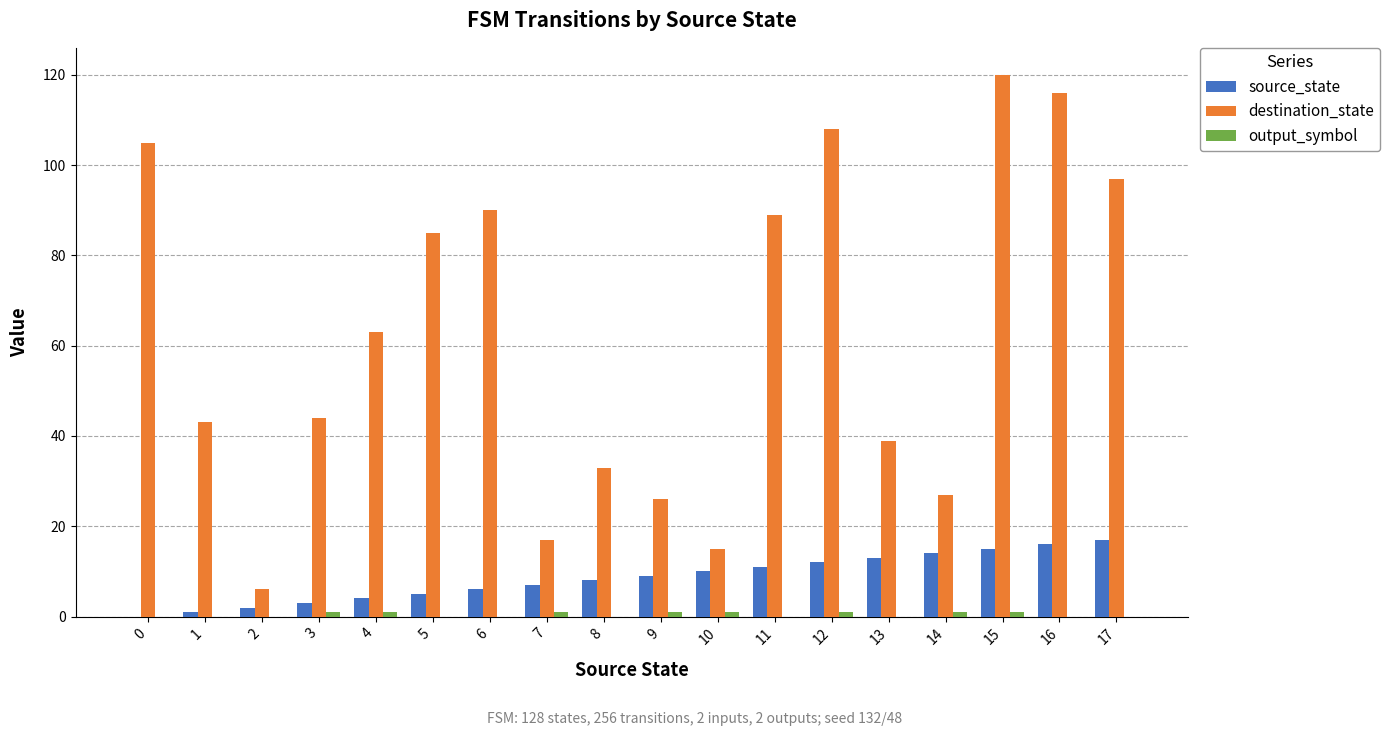

The value of source_state at 10 is 5. True or false?

False